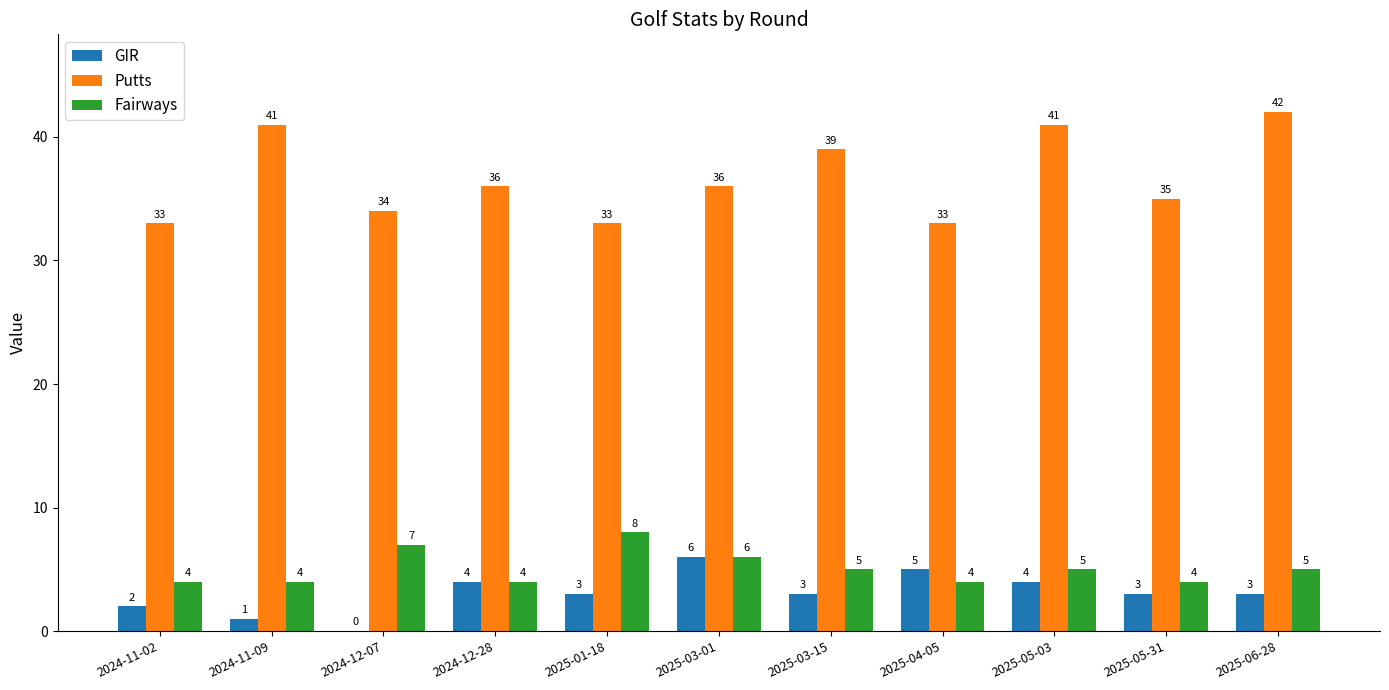

What are all the series names shown in the legend?

GIR, Putts, Fairways